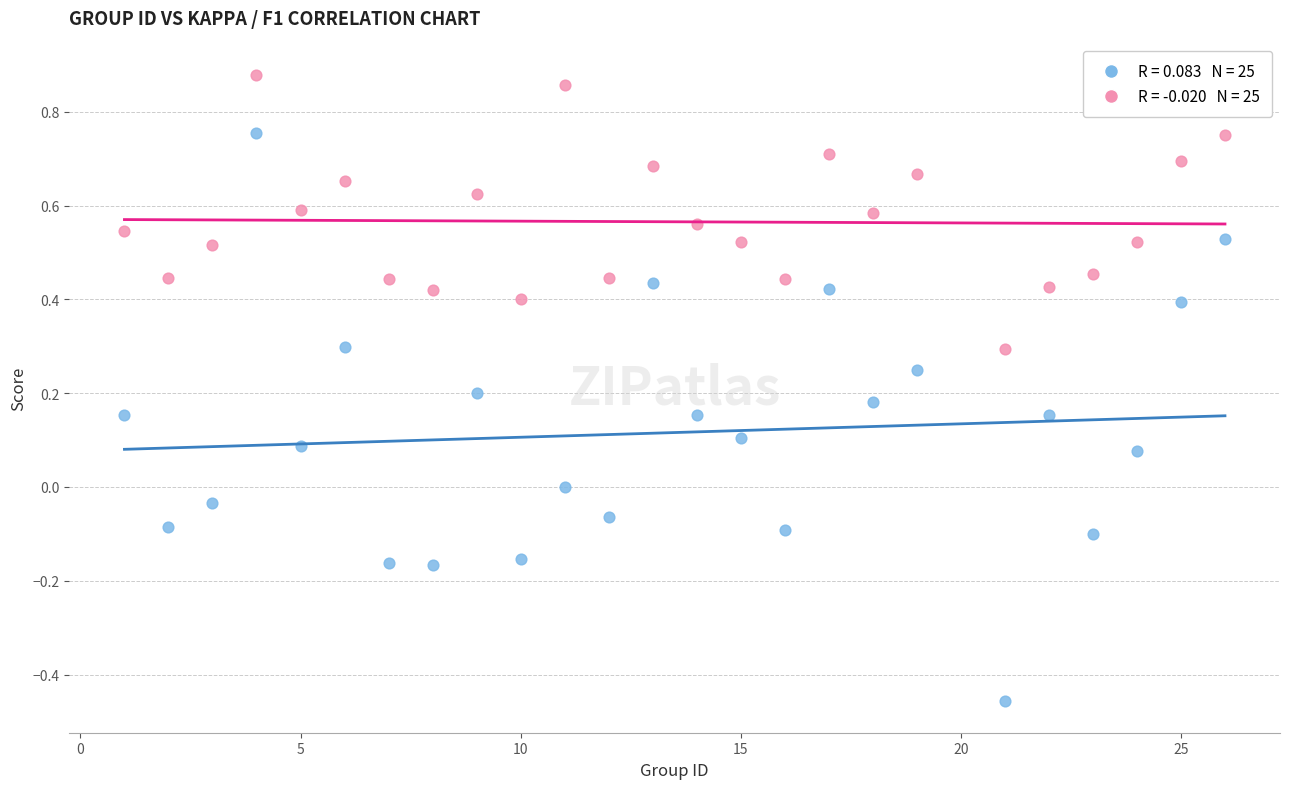

Across all data points, what is the range of Y values (max minus min)?

1.3